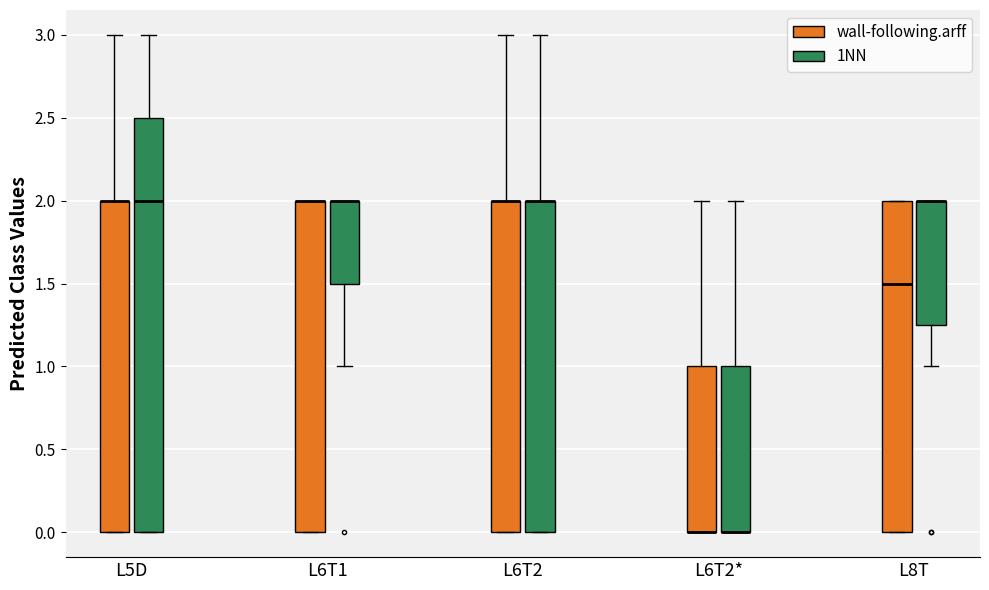

Where does the upper whisker of the box for L5D (wall-following.arff) end on the y-axis? The values are not printed on the chart, so give them approximately, as read against the axis.

3.00